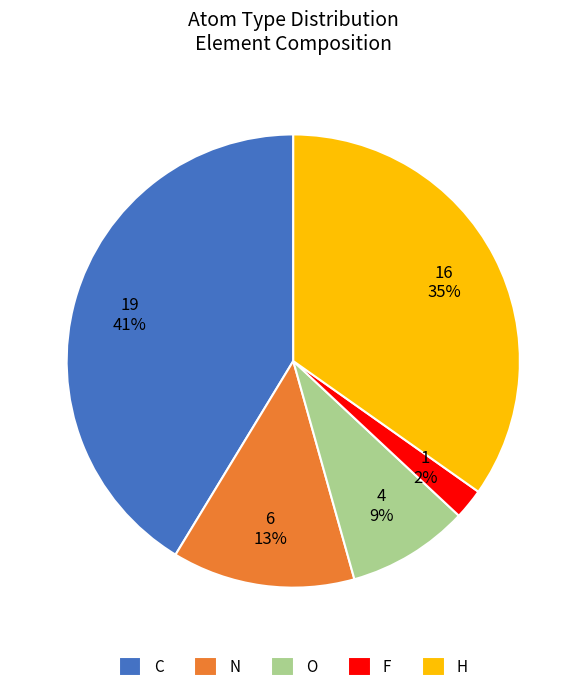

How many slices are in this pie chart?

5